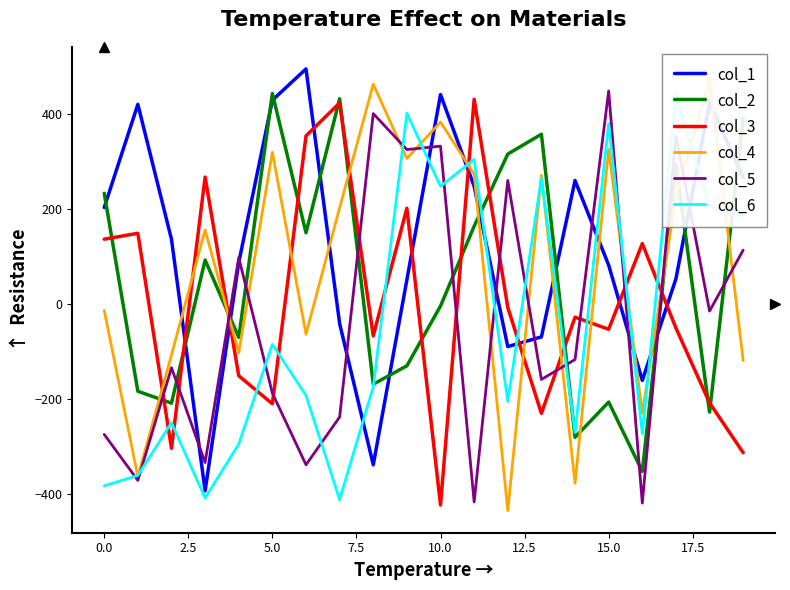

Reading left to right, extract all data points from this chart.

col_1: 202.6	419.2	135.7	-393.0	86.8	428.0	493.7	-41.5	-338.2	50.8	439.7	246.9	-89.8	-69.4	259.3	81.2	-160.9	52.8	422.1	265.6
col_2: 232.4	-183.6	-208.7	92.1	-70.4	442.0	149.3	431.0	-168.9	-130.2	-4.5	163.1	314.8	356.5	-280.4	-206.3	-352.0	293.4	-227.6	389.7
col_3: 135.9	148.3	-303.6	266.4	-151.1	-210.0	353.0	422.1	-67.3	201.0	-422.7	429.9	-7.5	-230.1	-28.0	-53.5	126.6	-50.8	-207.9	-312.7
col_4: -13.8	-363.1	-107.6	155.3	-102.8	318.8	-63.5	201.9	461.7	305.4	382.0	272.3	-434.5	270.3	-377.0	324.8	-229.8	225.8	470.2	-119.1
col_5: -274.3	-371.0	-134.2	-333.4	97.2	-187.6	-338.2	-237.8	399.7	324.2	331.4	-416.3	259.3	-158.8	-116.9	447.3	-418.7	353.1	-15.1	113.0
col_6: -382.4	-360.6	-249.7	-408.1	-294.7	-85.0	-192.3	-411.4	-174.7	400.6	247.0	303.5	-205.1	264.0	-270.5	378.7	-272.8	437.3	206.4	186.0